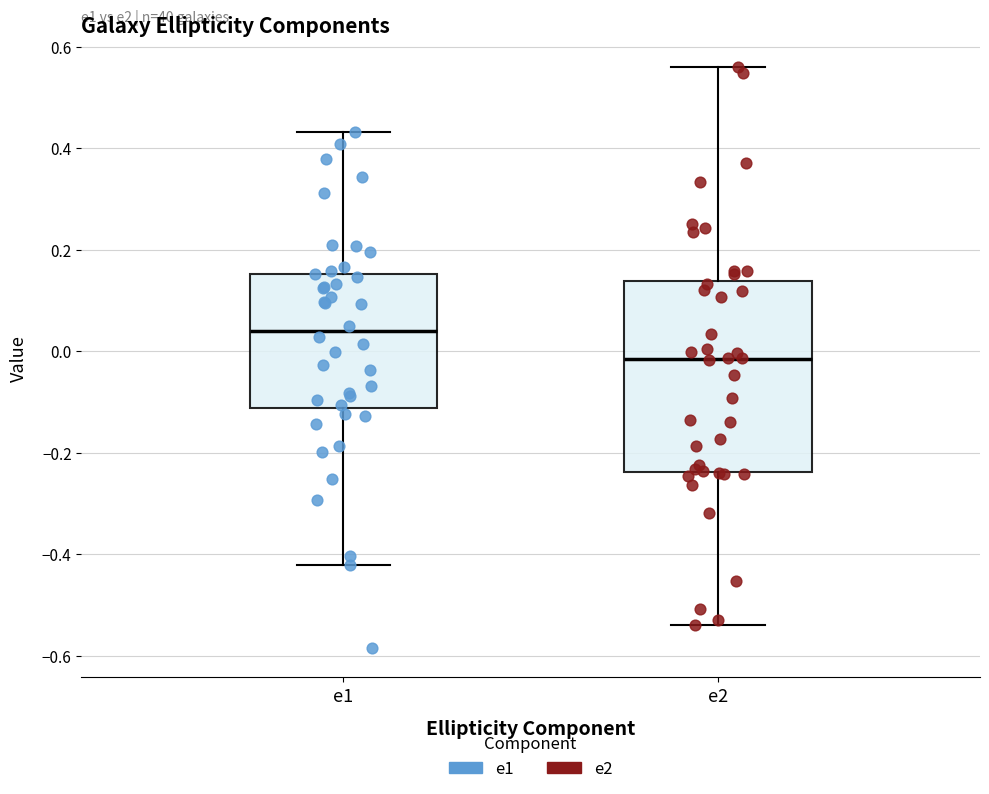

Which box's median line is the highest?

e1